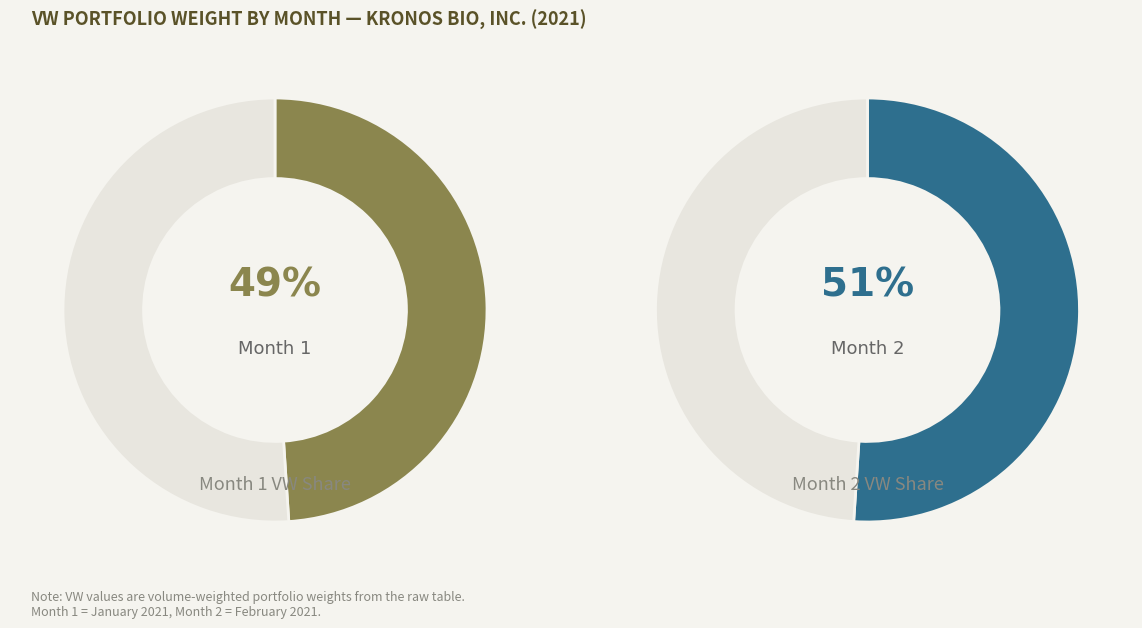

What percentage is the 1 slice, to the nearest percent?

49%